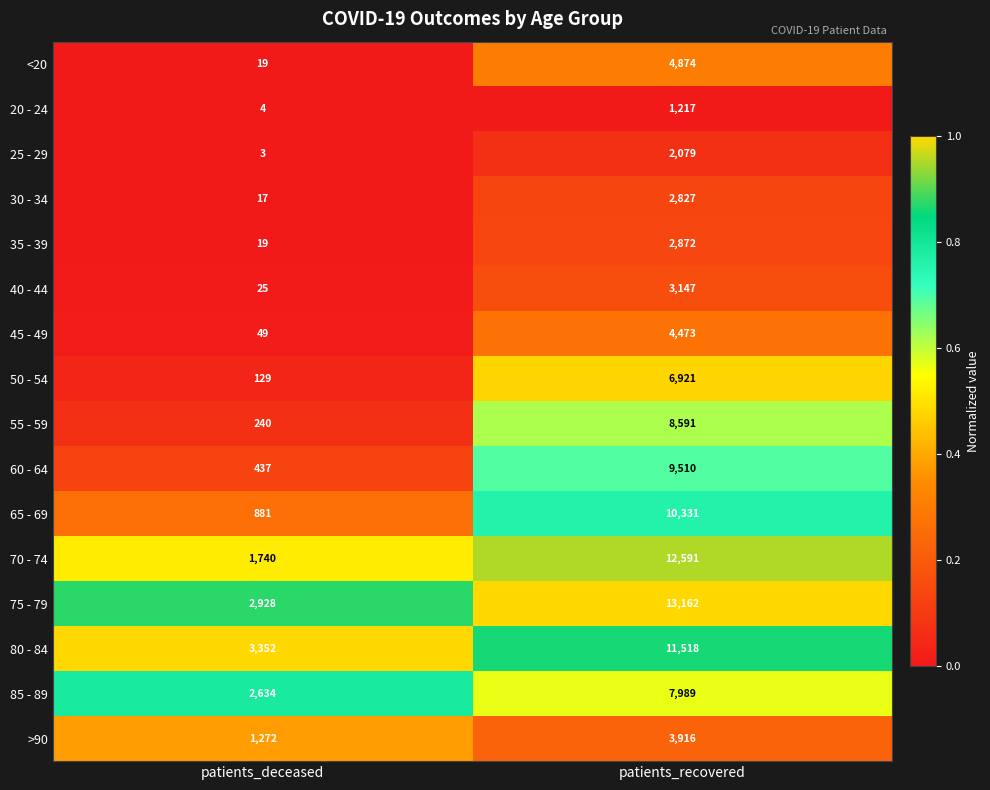

What is the maximum value shown in the chart?

13162